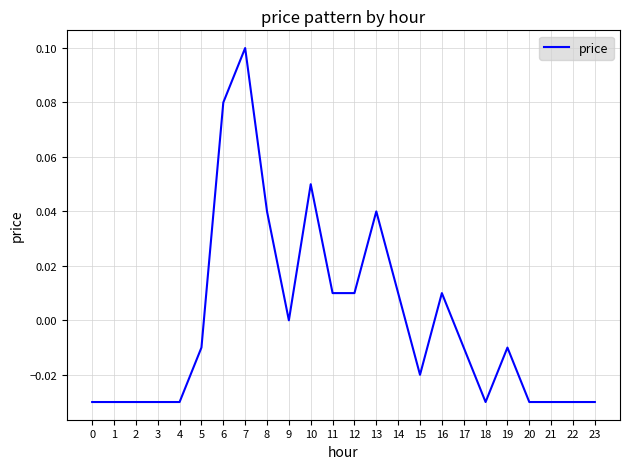

Does the chart have visible grid lines?

Yes